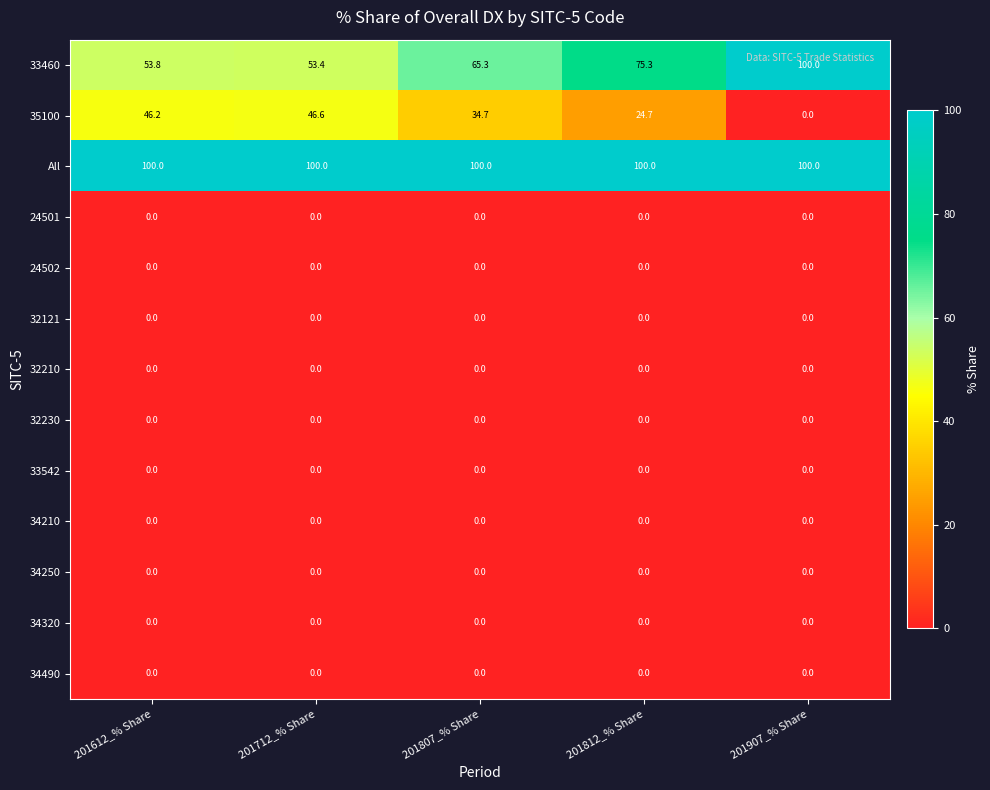

How many series are shown in this chart?

13